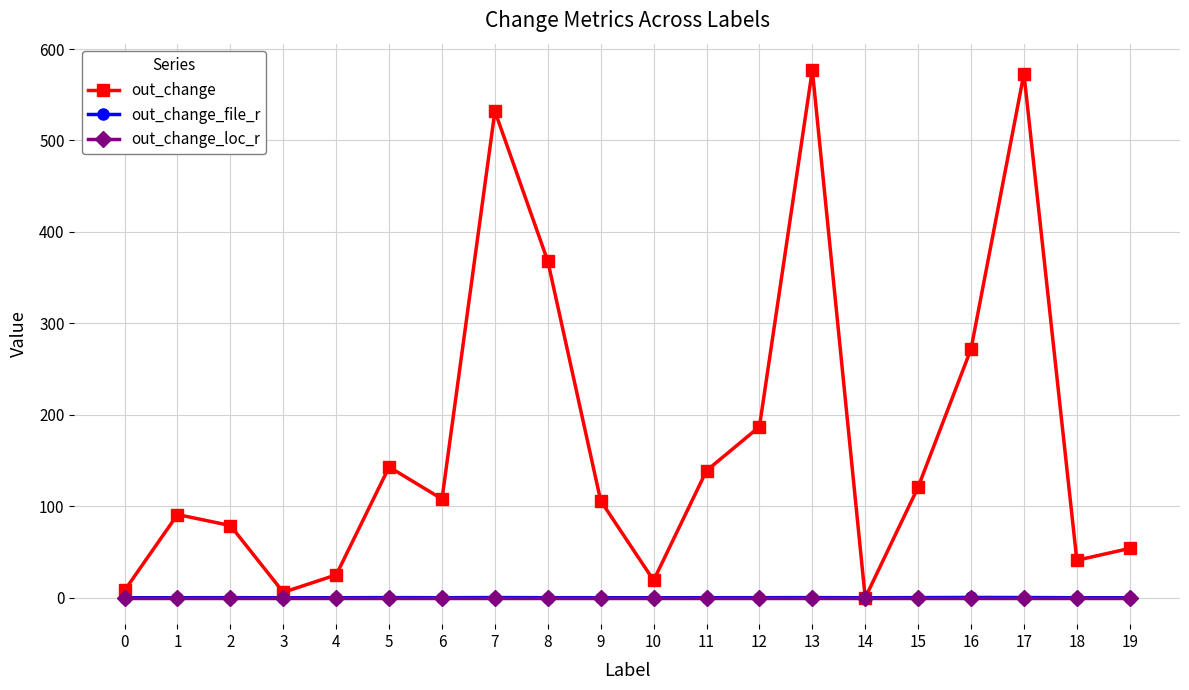

How many data points does each series have?

20